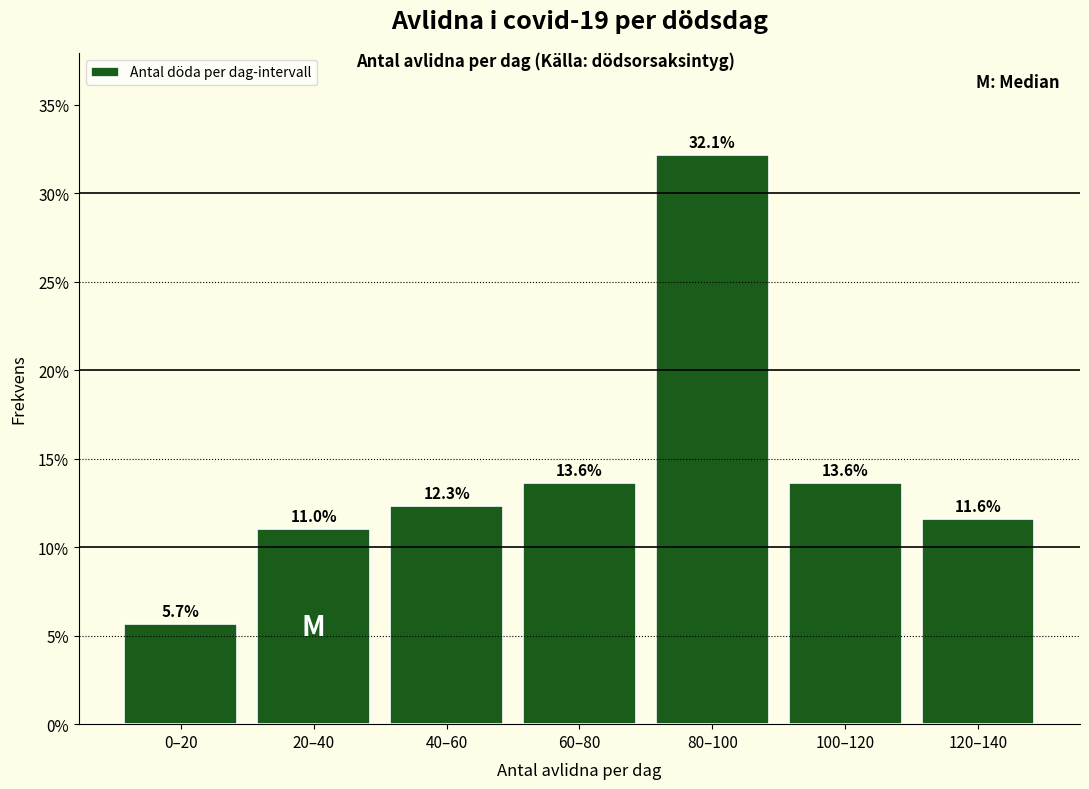

Reading left to right, what are all the values shown in this chart?

0–20=5.7	20–40=11.0	40–60=12.3	60–80=13.6	80–100=32.1	100–120=13.6	120–140=11.6